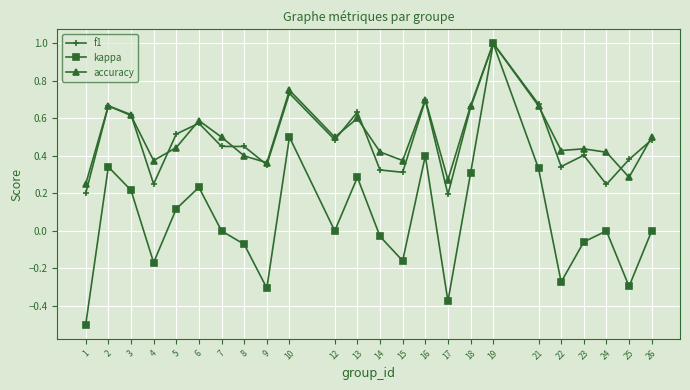

What is the total value across all series at 16?

1.8